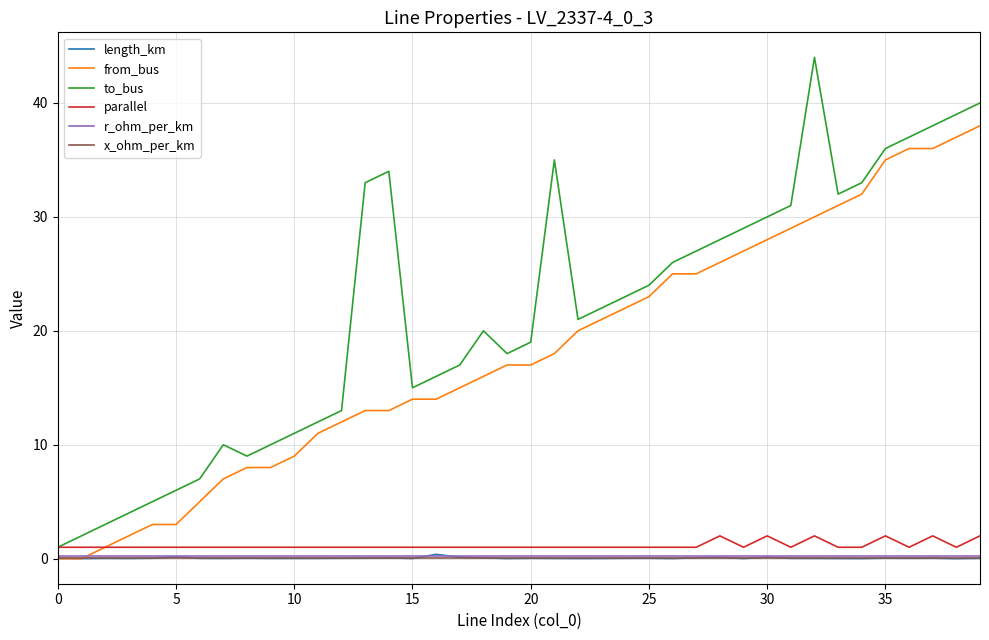

Which series has the largest total across all categories?

to_bus